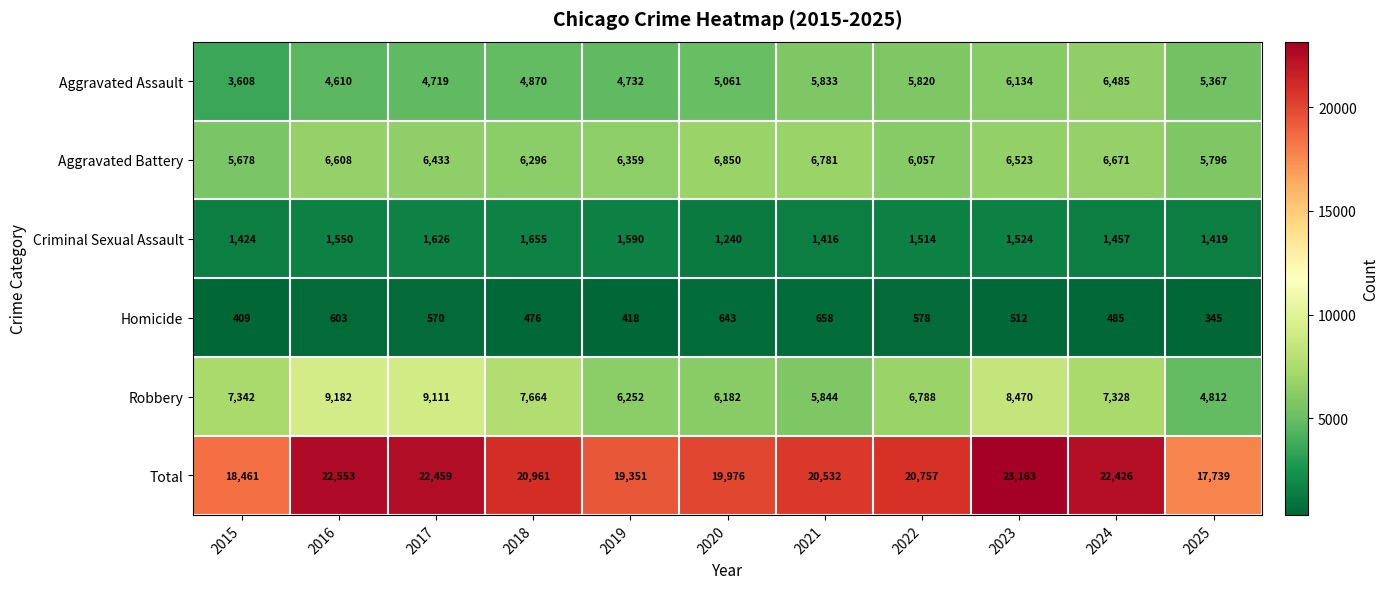

Which series has the largest range (max minus min)?

Total